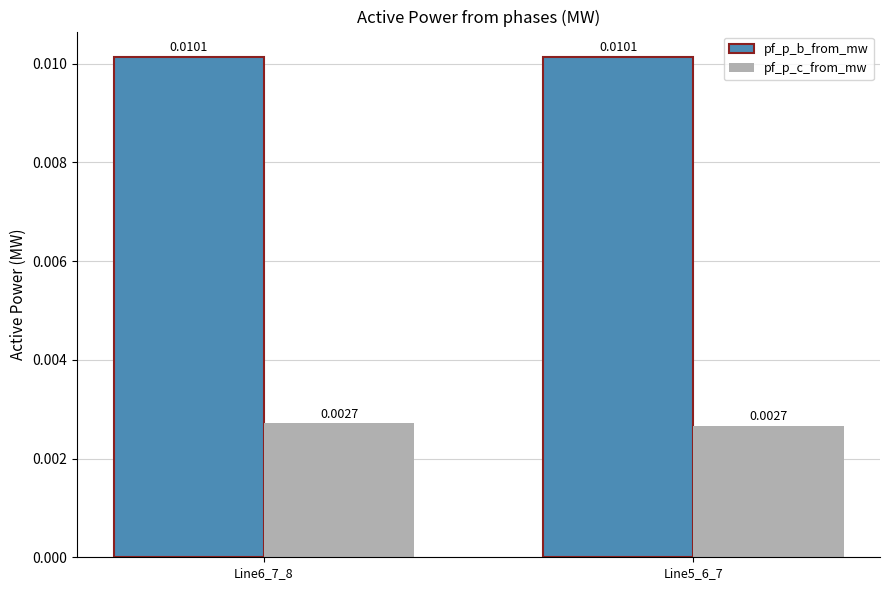

Is the value of pf_p_c_from_mw at Line5_6_7 greater than the value of pf_p_b_from_mw at Line6_7_8?

No